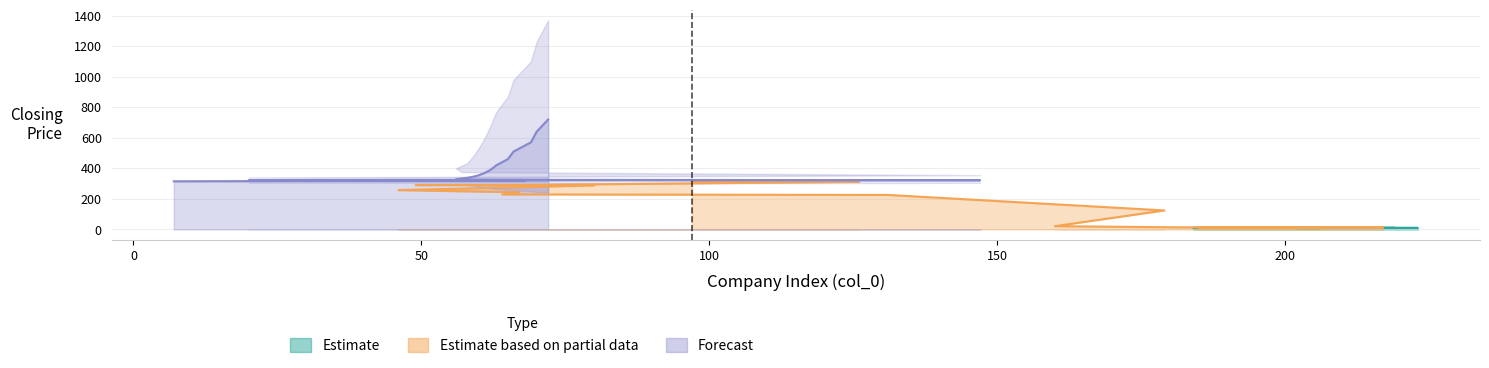

What are all the series names shown in the legend?

Estimate, Estimate based on partial data, Forecast